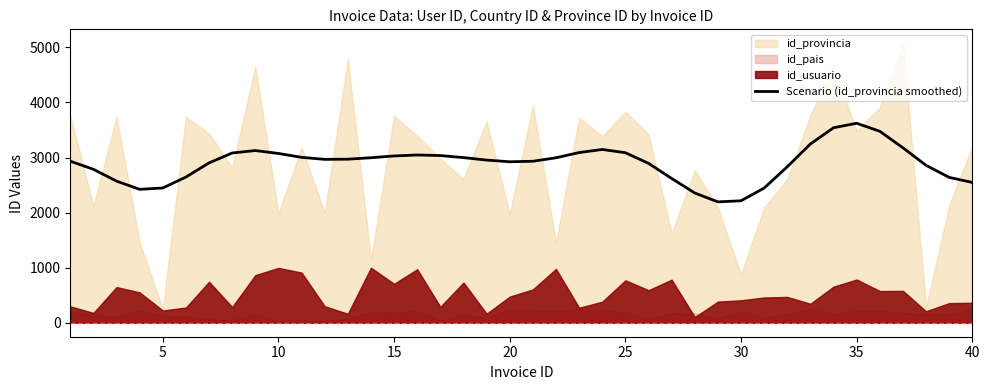

What is the minimum value for Scenario (id_provincia smoothed)?

2195.3